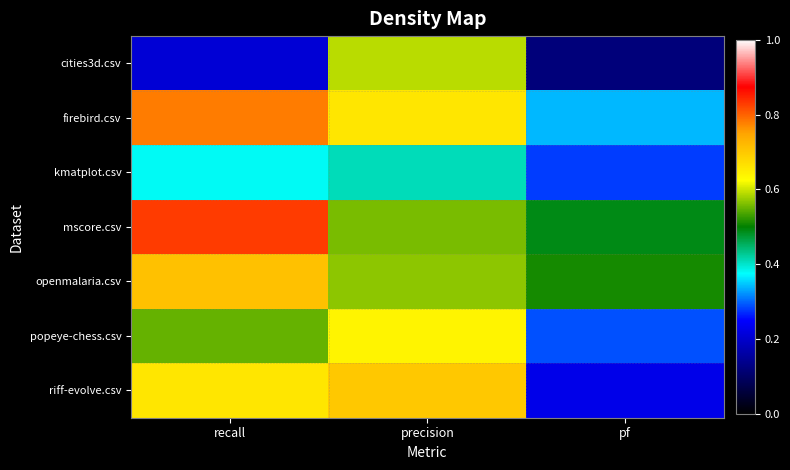

How many categories are shown in the chart?

3